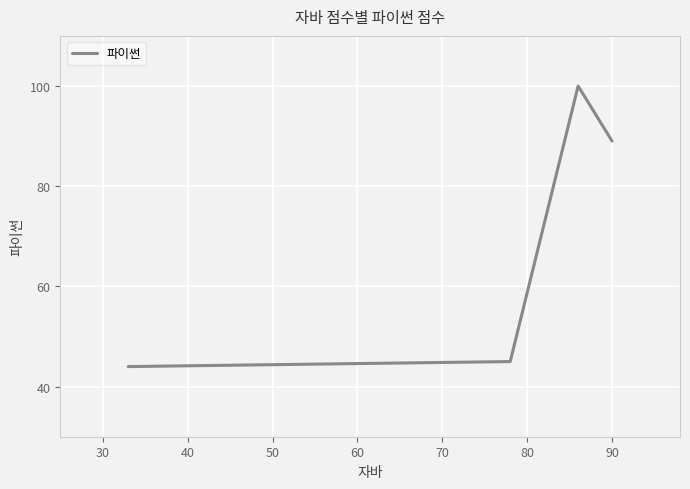

What is the minimum value shown in the chart?

44